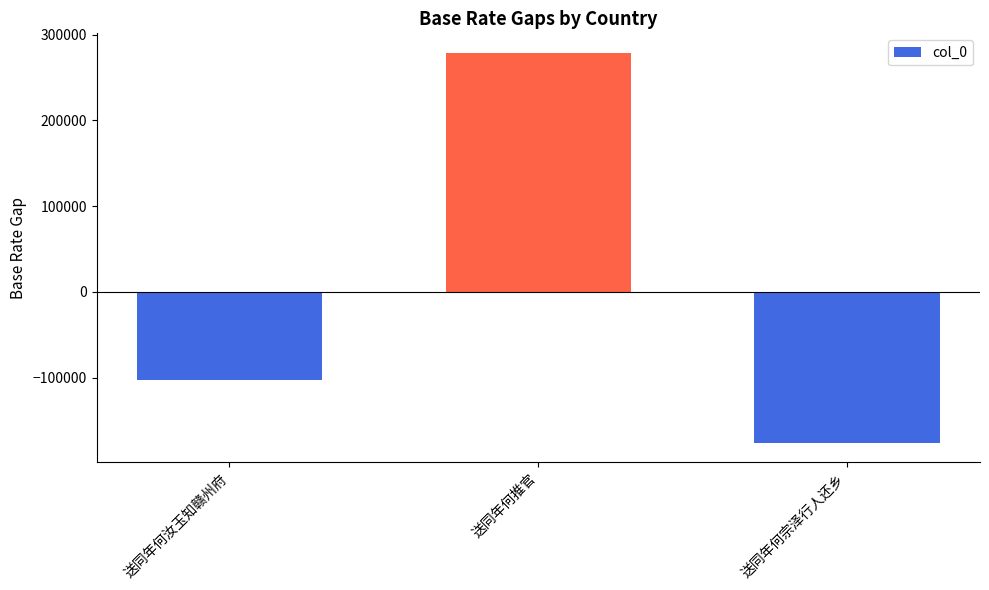

How many distinct data groups are displayed?

1